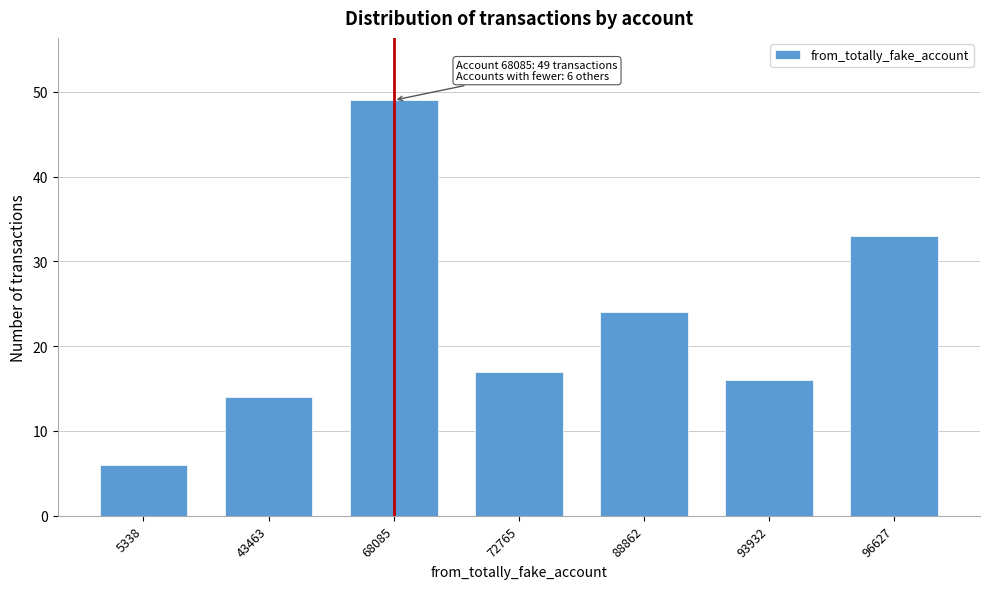

Reading left to right, extract all data points from this chart.

6	14	49	17	24	16	33